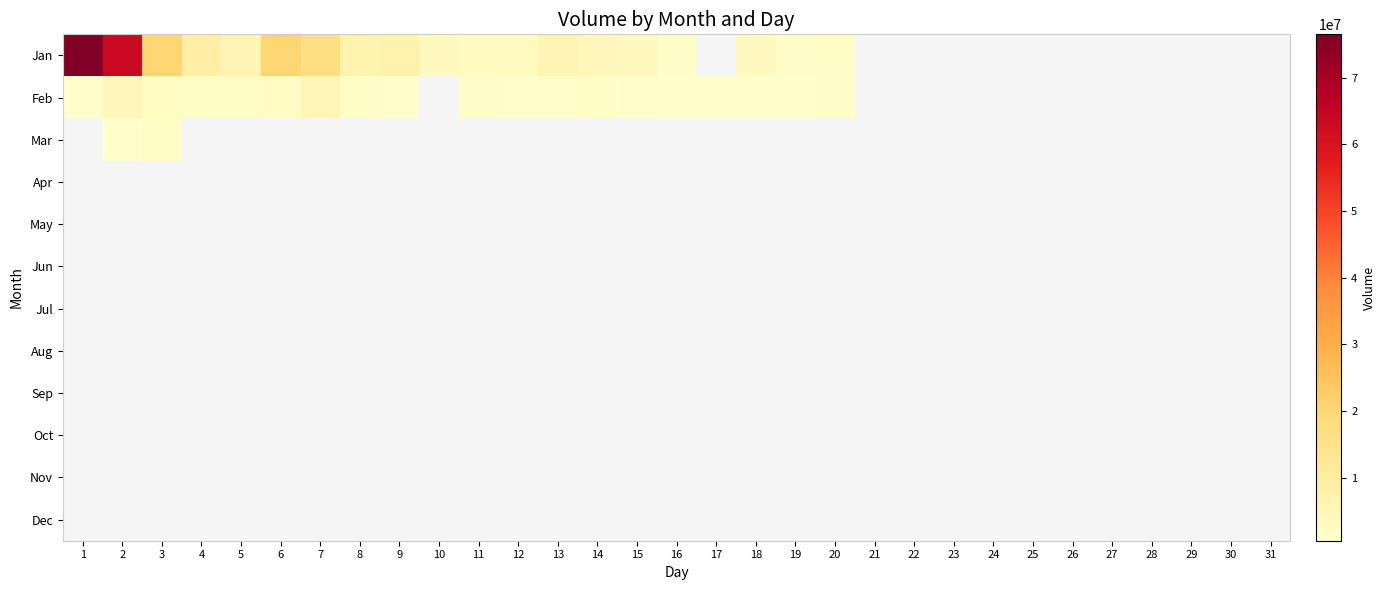

How many categories are shown in the chart?

31